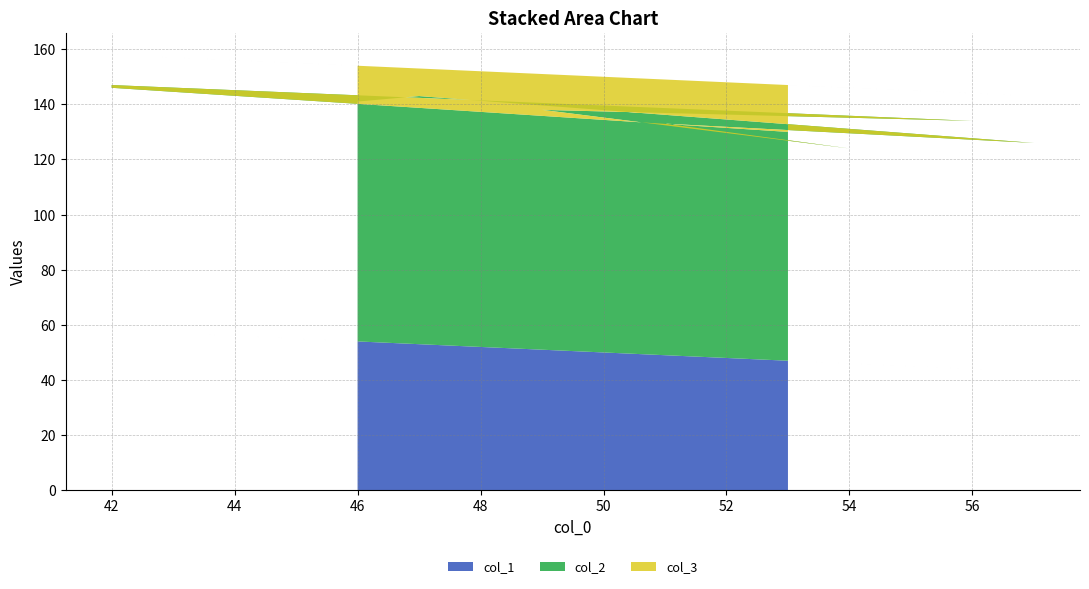

Reading left to right, what are all the values shown in this chart?

col_1: 53=47	42=58	42=58	56=44	49=51	54=46	51=49	57=43	47=53	46=54
col_2: 53=83	42=88	42=89	56=90	49=87	54=78	51=84	57=83	47=90	46=87
col_3: 53=17	42=12	42=11	56=10	49=13	54=22	51=16	57=17	47=10	46=13